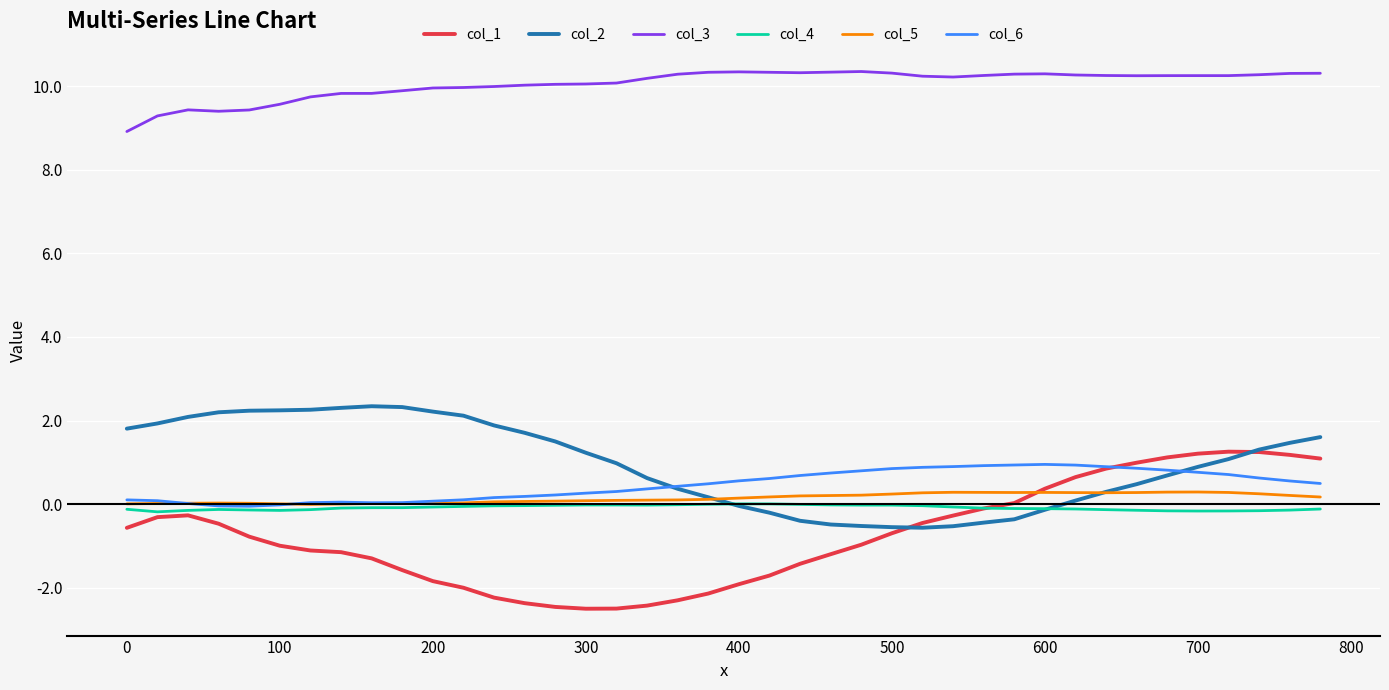

What is the greatest value displayed?

10.3